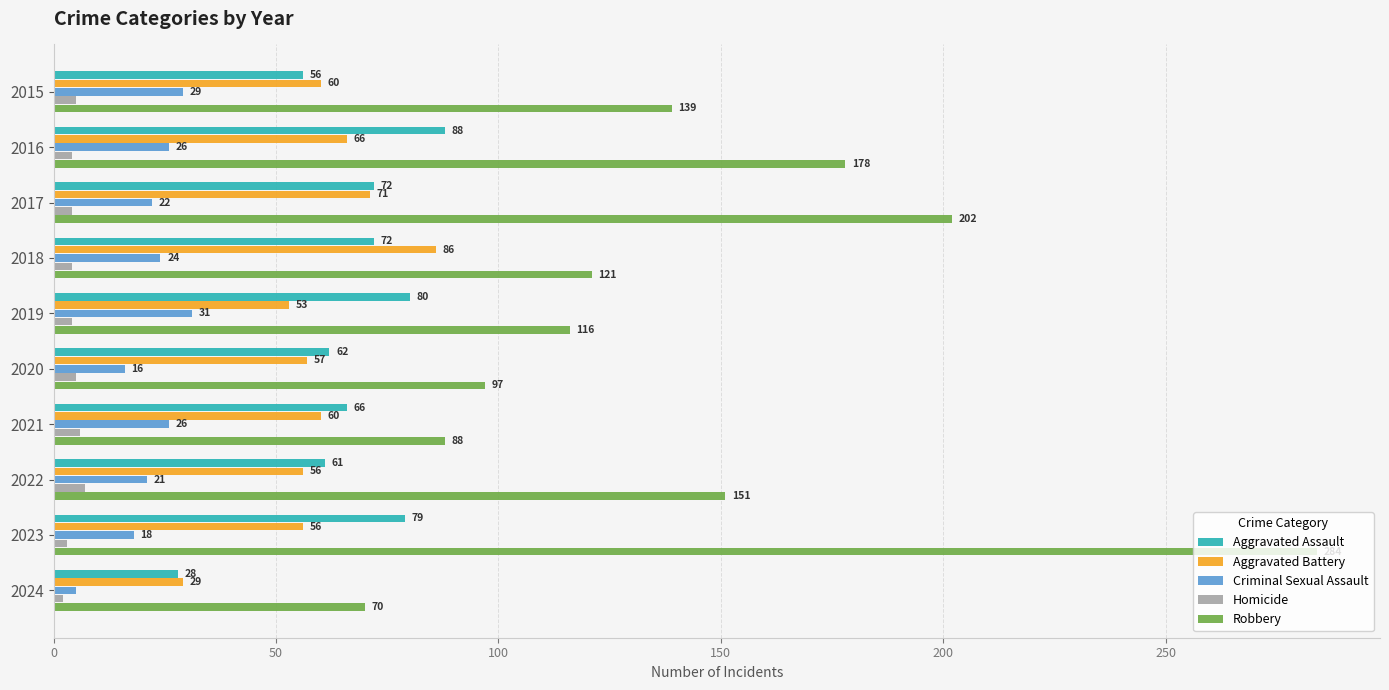

Which label corresponds to the smallest value in the chart?

2024